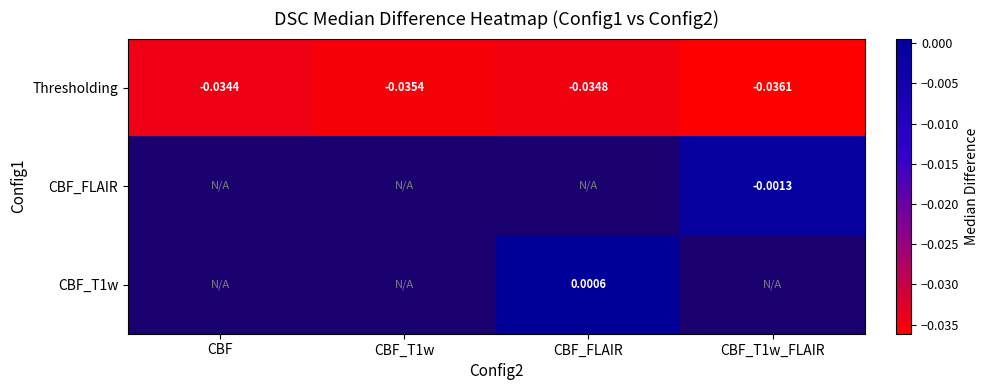

Count the number of data series in this chart.

3